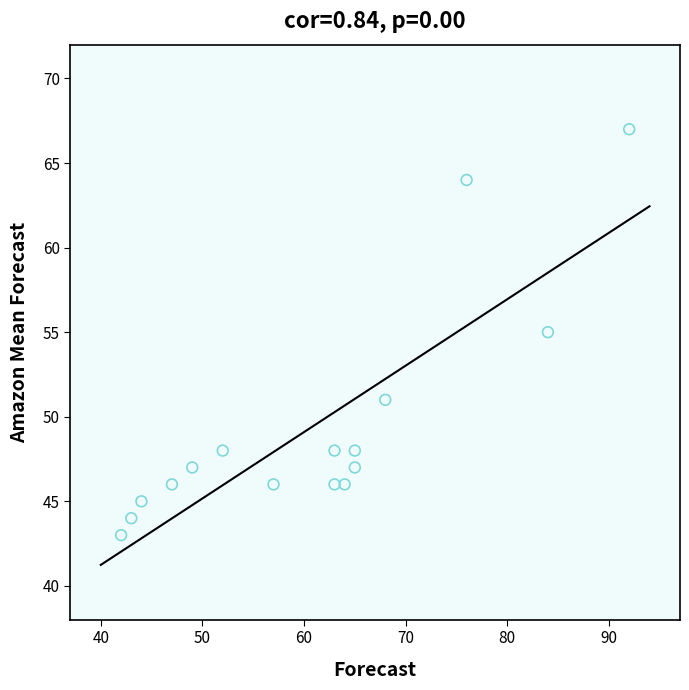

What is the range of Y values (max minus min)?

24